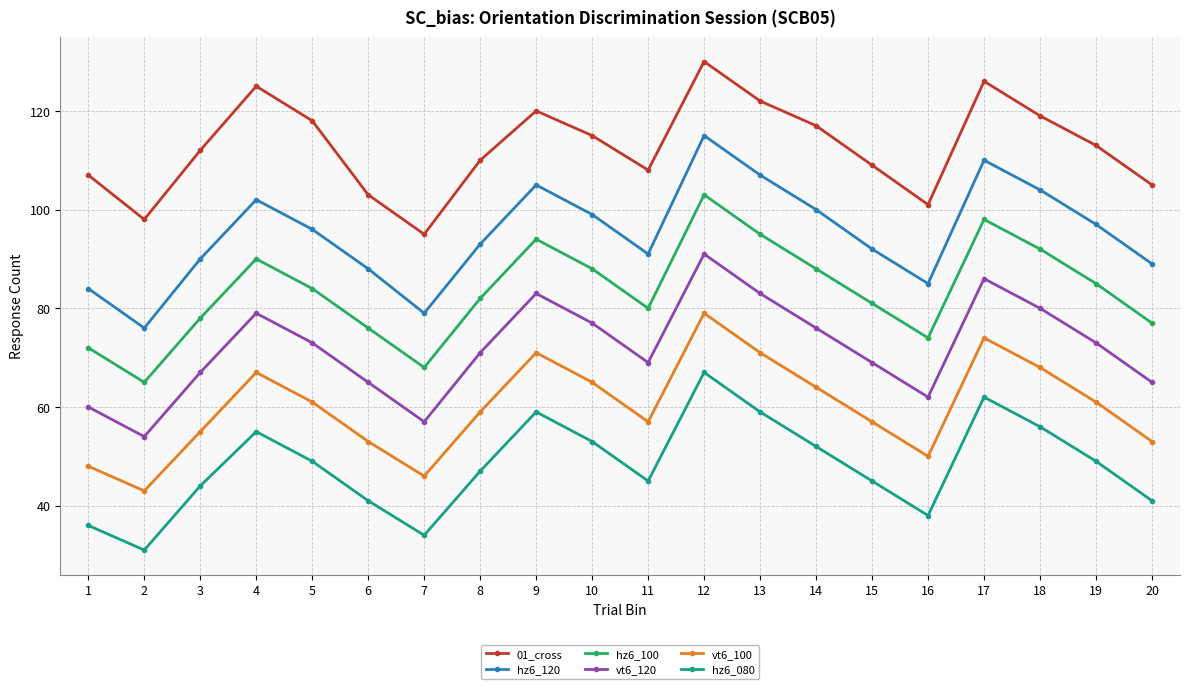

Which category has the lowest value in the 01_cross series?

7